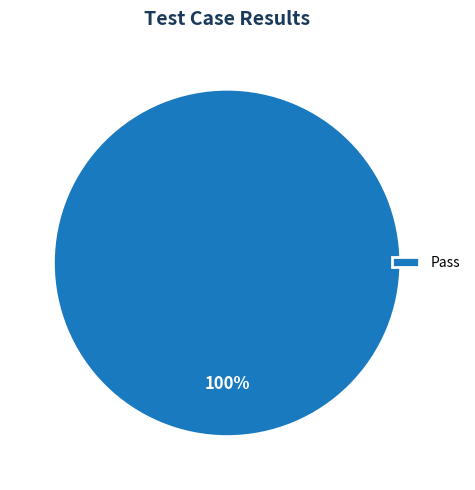

Does any single category account for the majority?

Yes